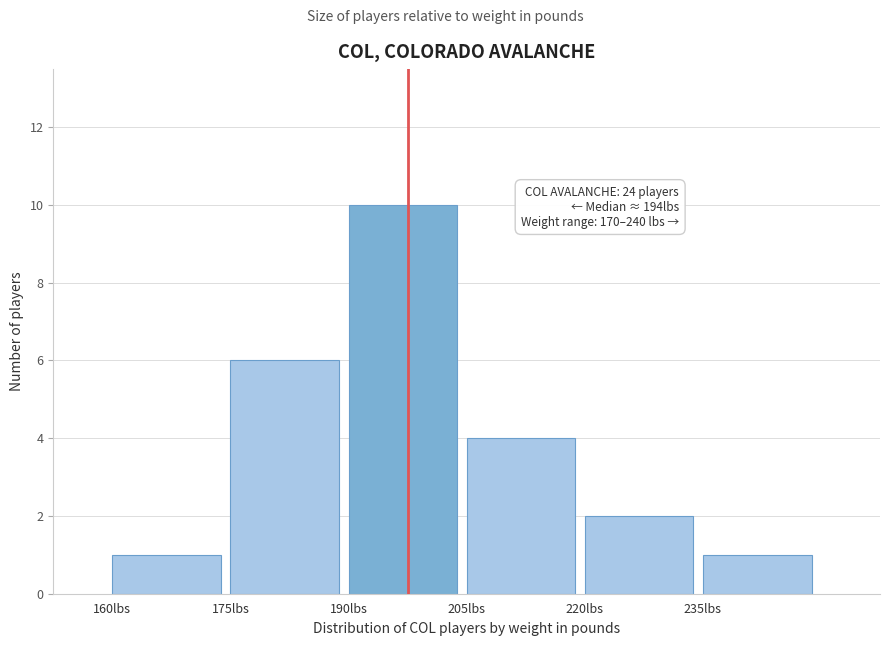

Which range on the x-axis has the tallest bar?

190 to 205